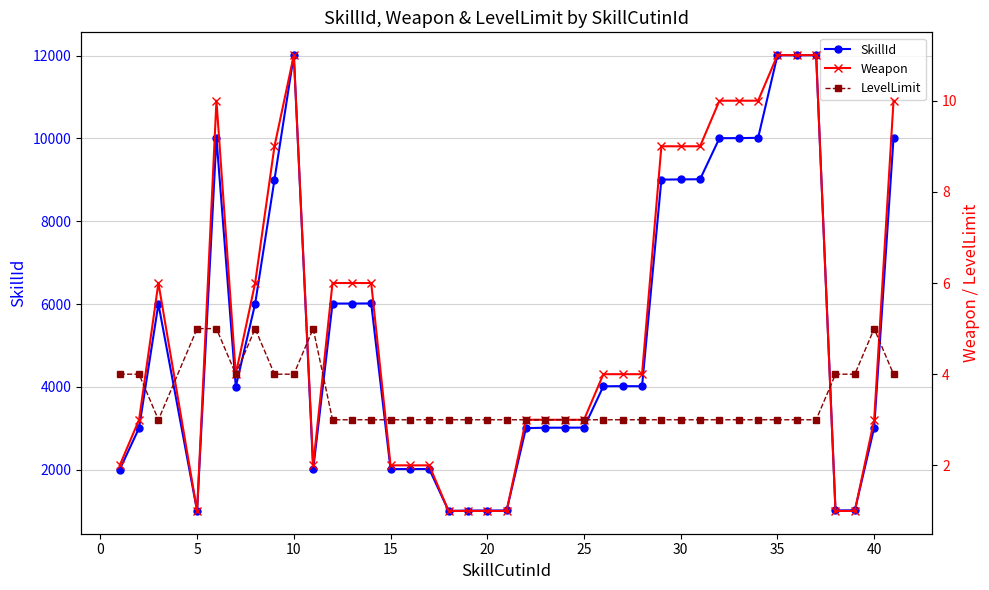

What is the maximum value shown in the chart?

12010